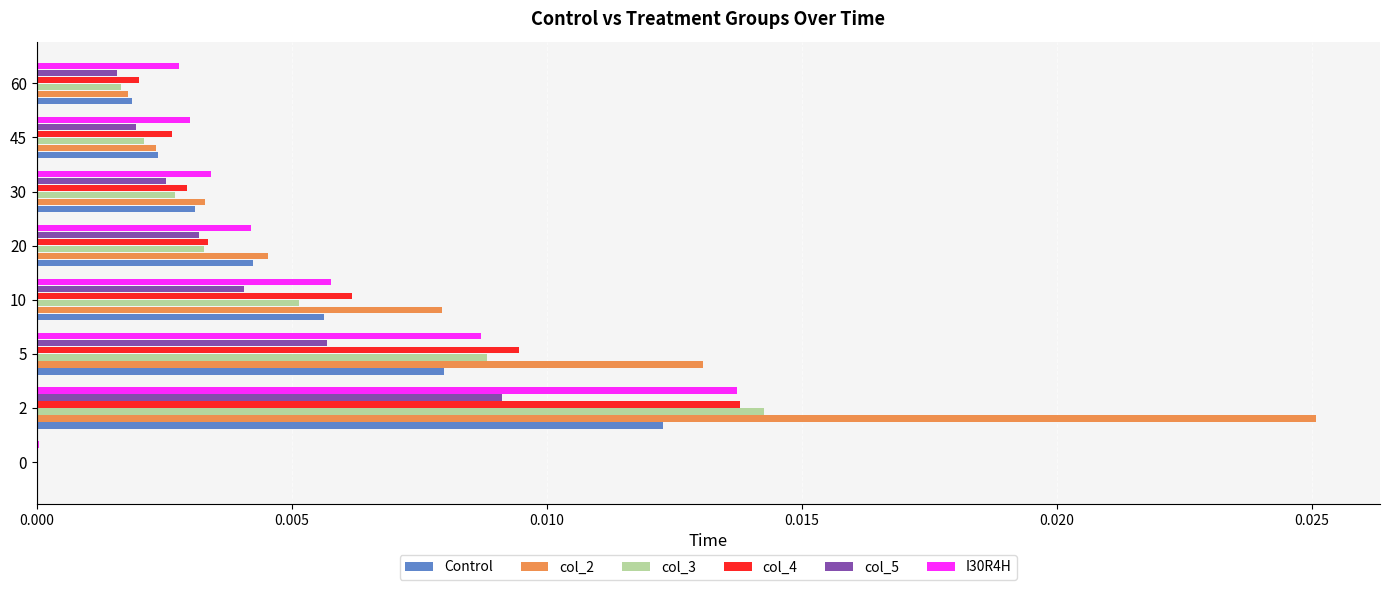

The col_4 series shows 0.0 at 30. True or false?

True